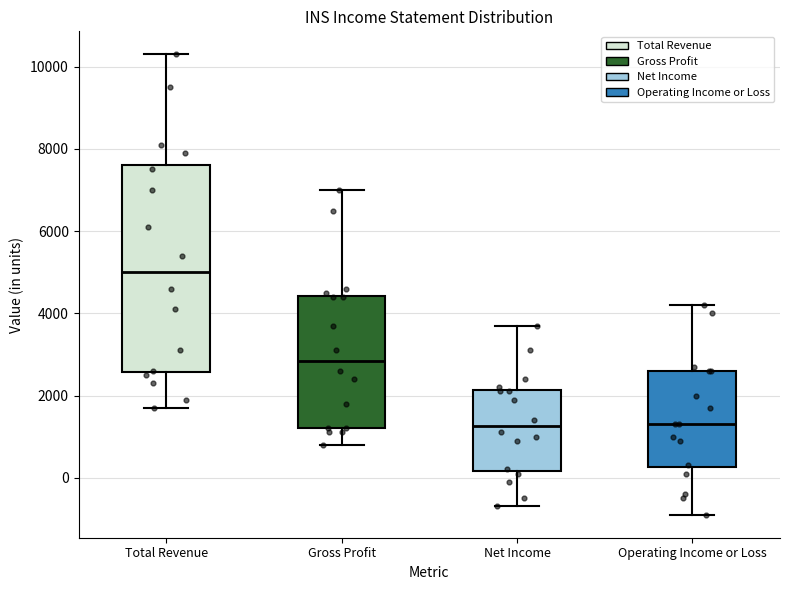

Where is the upper edge of the box for Total Revenue on the y-axis? The values are not printed on the chart, so give them approximately, as read against the axis.

7600